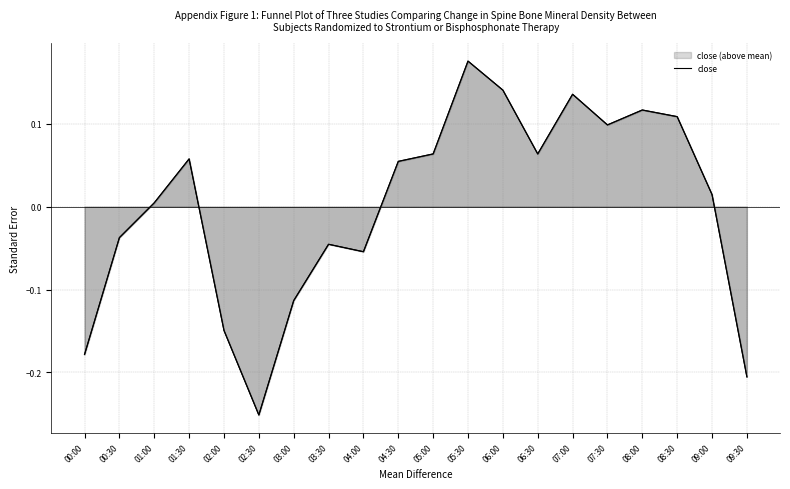

Does the chart have visible grid lines?

Yes